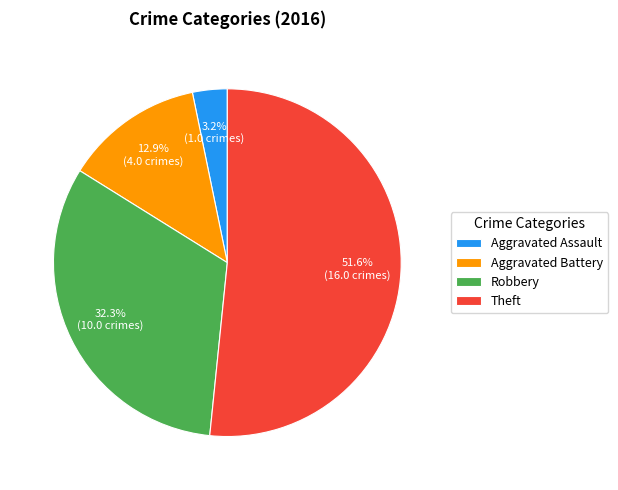

Is Theft the majority of the pie?

Yes